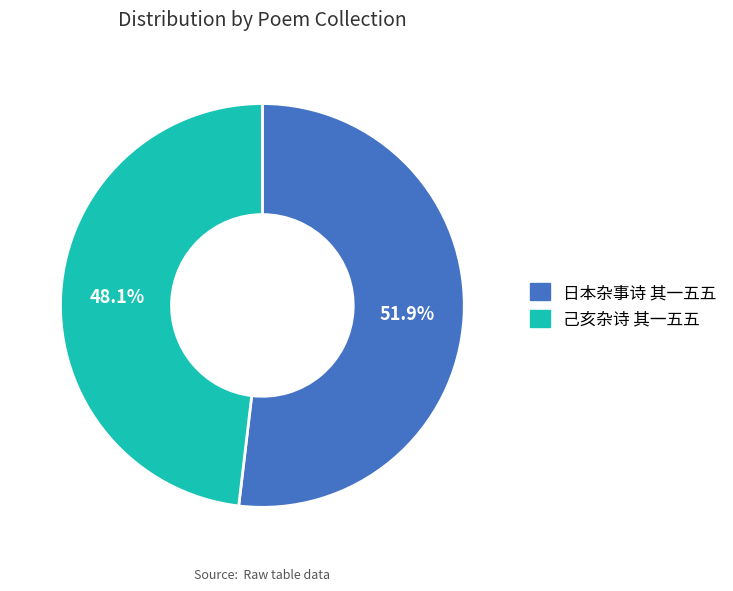

Which category has the smallest portion of the pie?

己亥杂诗 其一五五